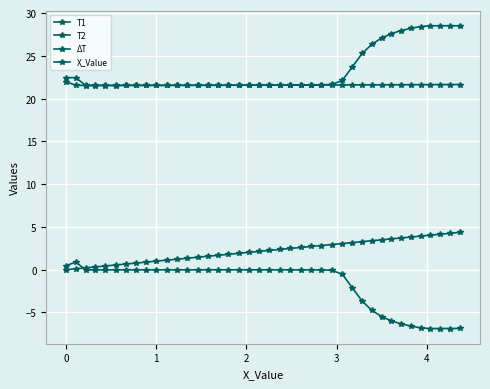

How many series are shown in this chart?

4